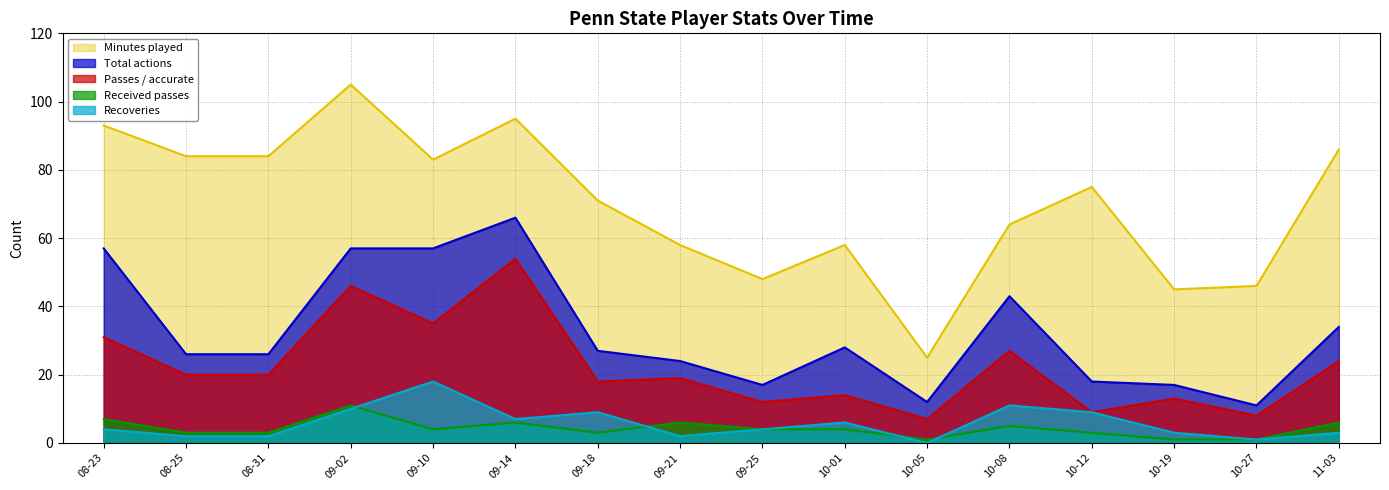

Rank the series by their maximum value, from highest to lowest.

Minutes played, Total actions, Passes / accurate, Recoveries, Received passes